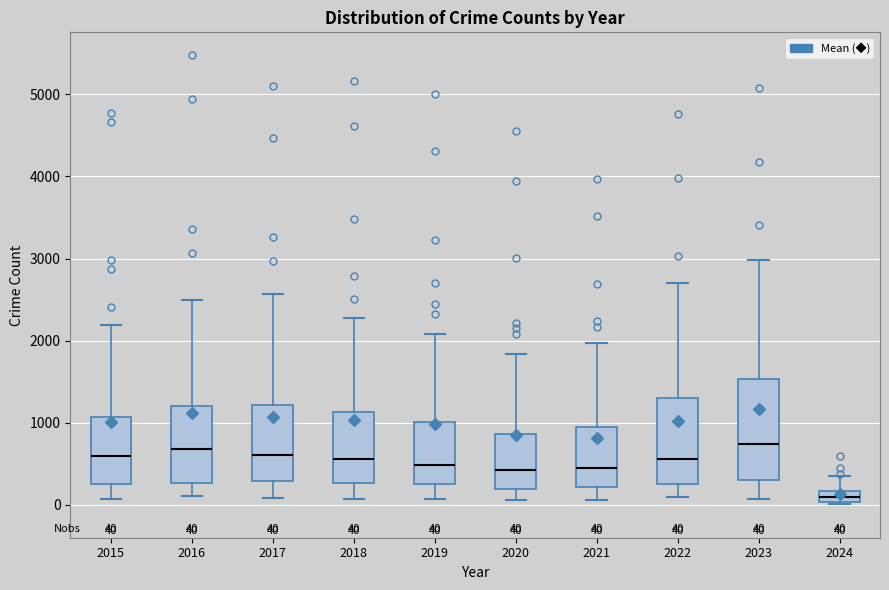

Comparing the boxes themselves (not the whiskers), which one is the tallest?

2023